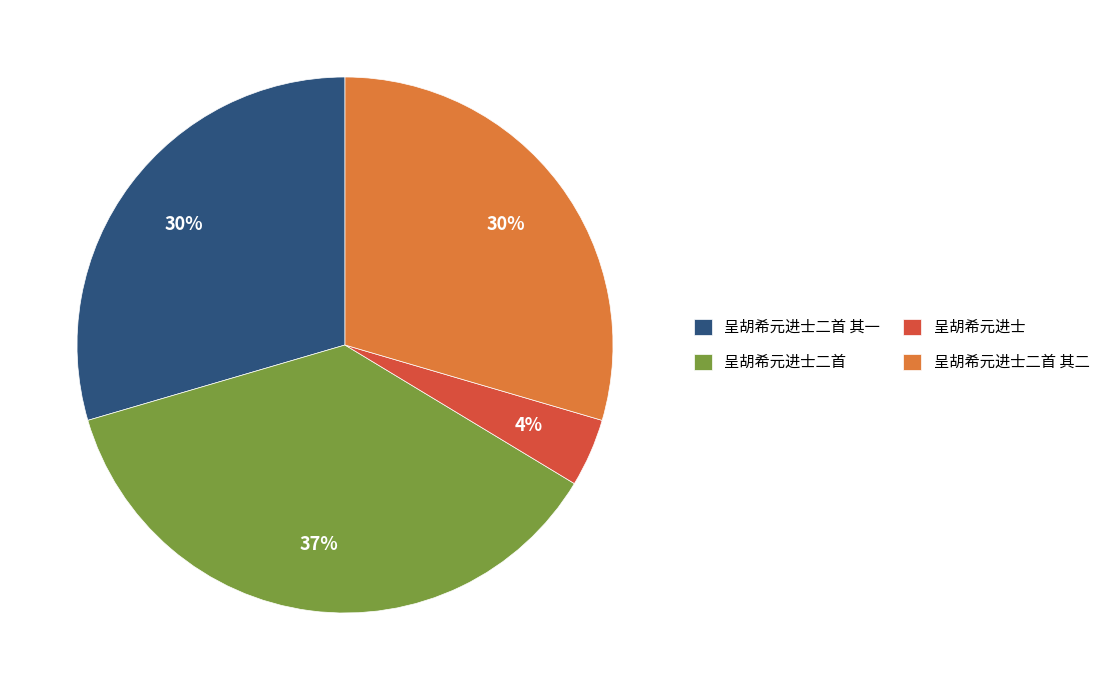

Combined, do 呈胡希元进士二首 and 呈胡希元进士 account for over 50%?

No